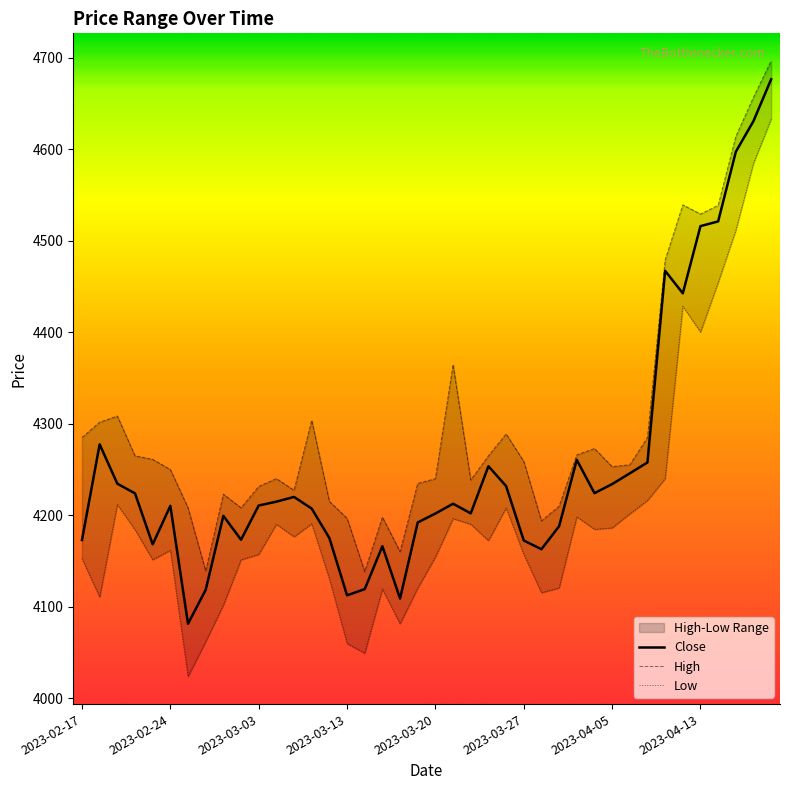

Which category has the highest value in the Close series?

39